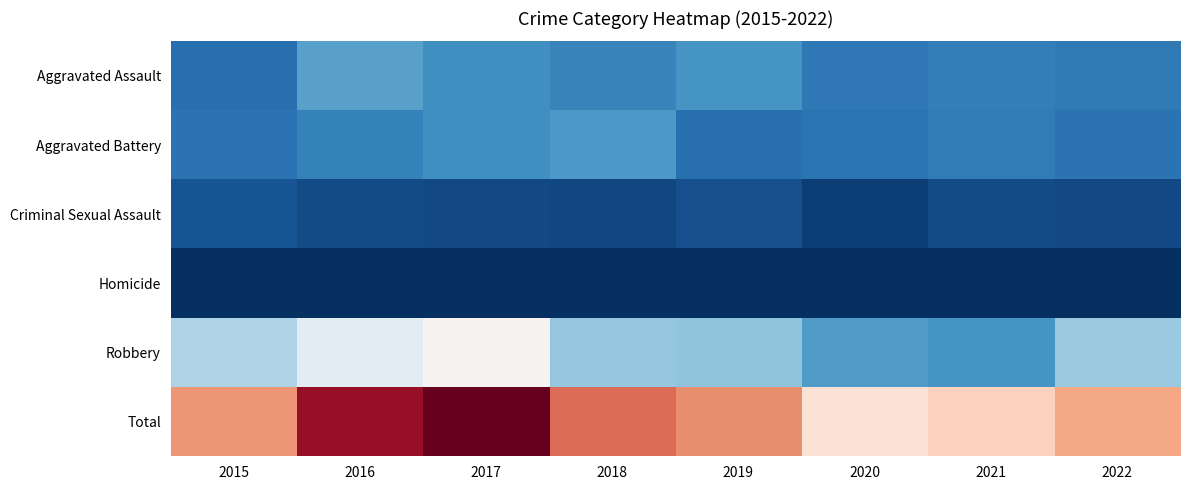

Reading left to right, transcribe all the data shown in this chart.

Aggravated Assault: 2015=44	2016=79	2017=68	2018=59	2019=71	2020=51	2021=55	2022=52
Aggravated Battery: 2015=47	2016=57	2017=68	2018=74	2019=44	2020=48	2021=54	2022=47
Criminal Sexual Assault: 2015=27	2016=21	2017=20	2018=19	2019=24	2020=13	2021=21	2022=20
Homicide: 2015=5	2016=4	2017=4	2018=4	2019=4	2020=5	2021=5	2022=5
Robbery: 2015=118	2016=151	2017=173	2018=105	2019=102	2020=75	2021=72	2022=108
Total: 2015=241	2016=312	2017=333	2018=261	2019=245	2020=192	2021=207	2022=232